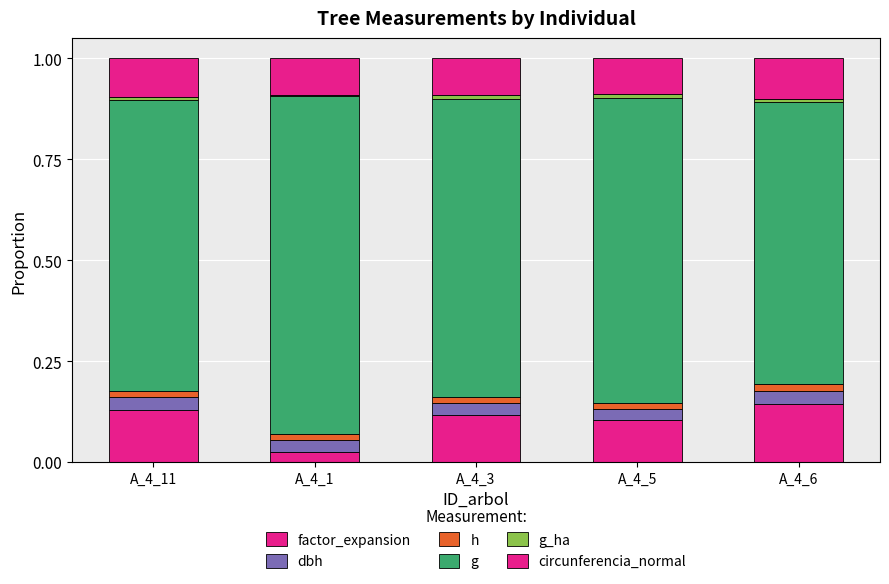

Does the chart contain stacked bars?

Yes